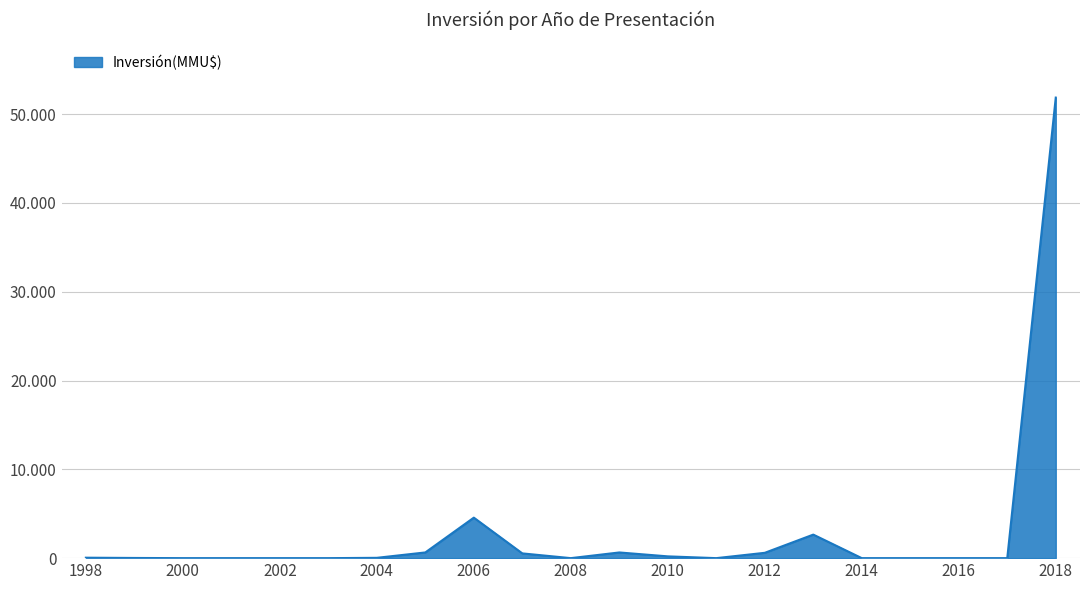

At which label is the value closest to 25930?

2006